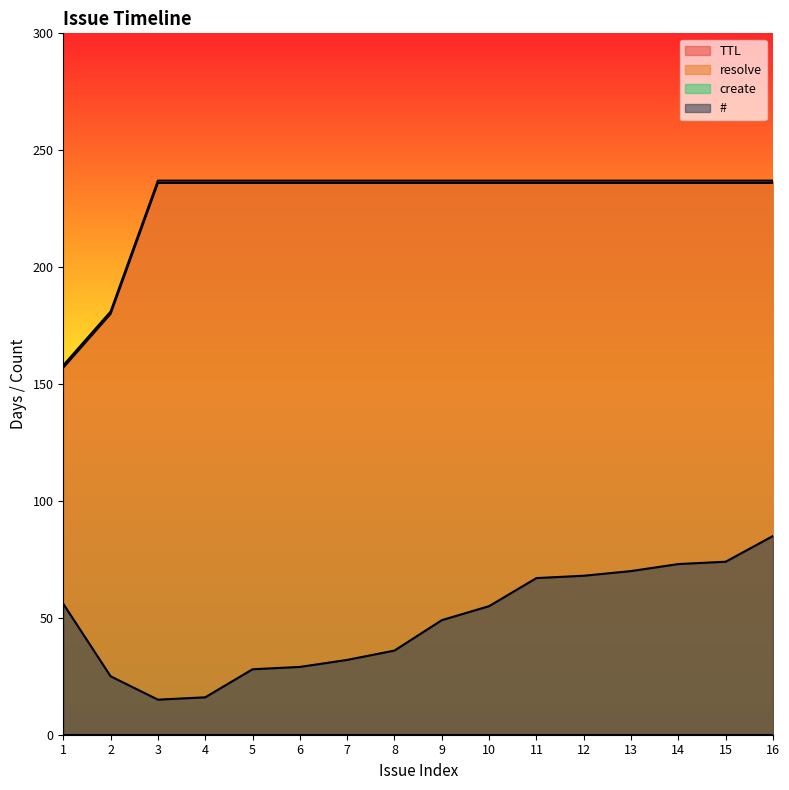

What is the total value across all series at 7?

505